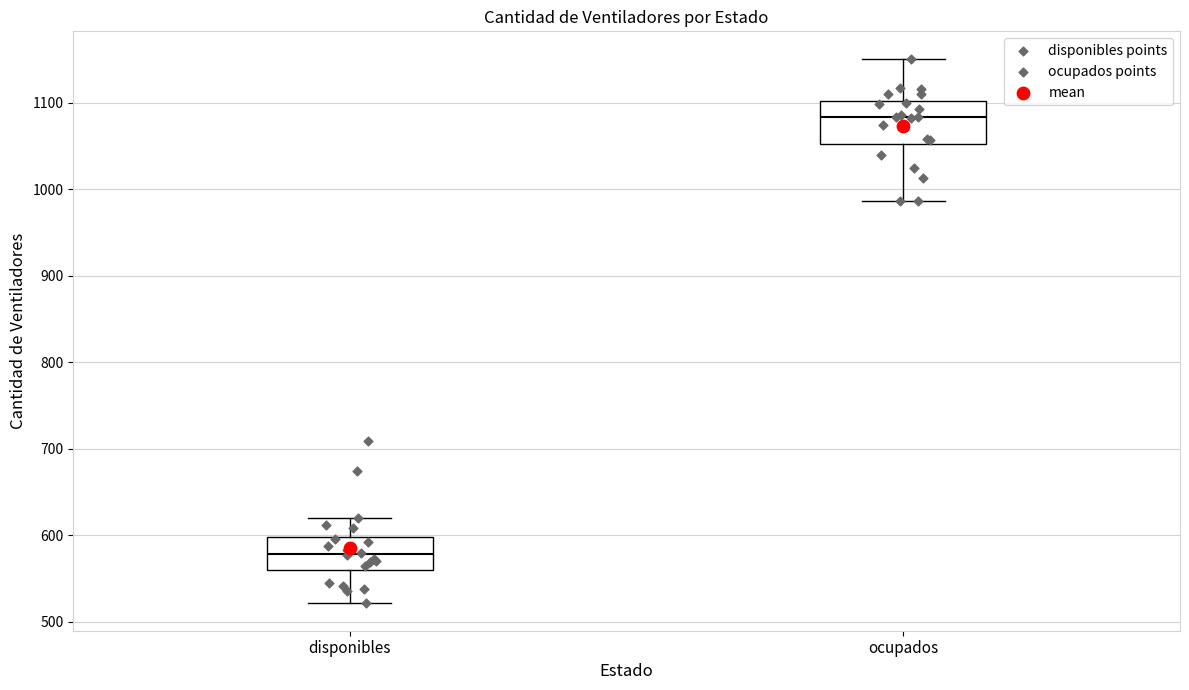

Reading left to right, transcribe this box plot: for each box, give where its median line is, the range the box spans, and where its two whiskers end, as read against the y-axis. The values are not printed on the chart, so give them approximately, as read against the axis.

disponibles: median 580, box 560 to 600, whiskers 520 to 620
ocupados: median 1080, box 1050 to 1100, whiskers 990 to 1150